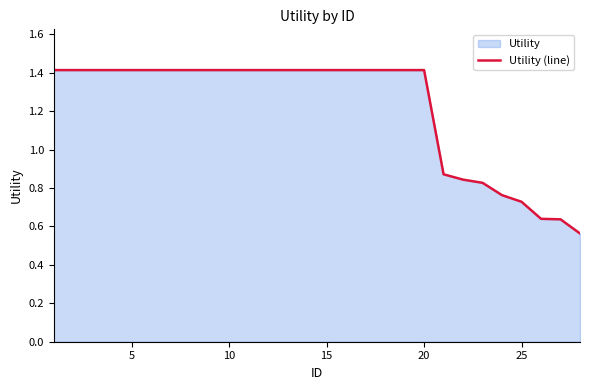

True or false: the data shows 1.4 at 20.

True